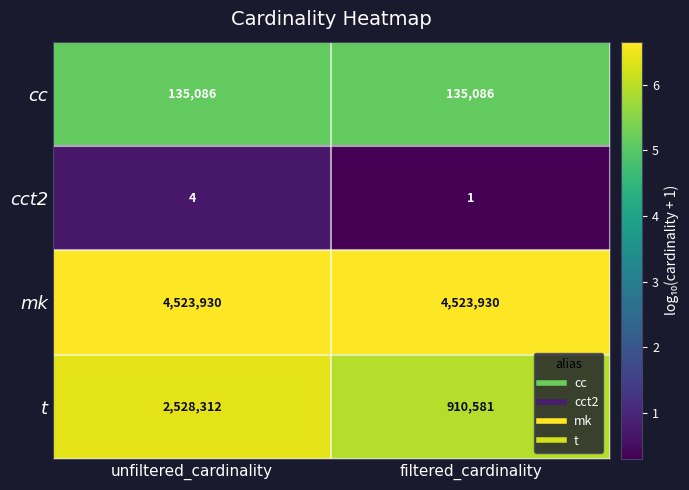

At which label is cct2 closest to 2?

filtered_cardinality